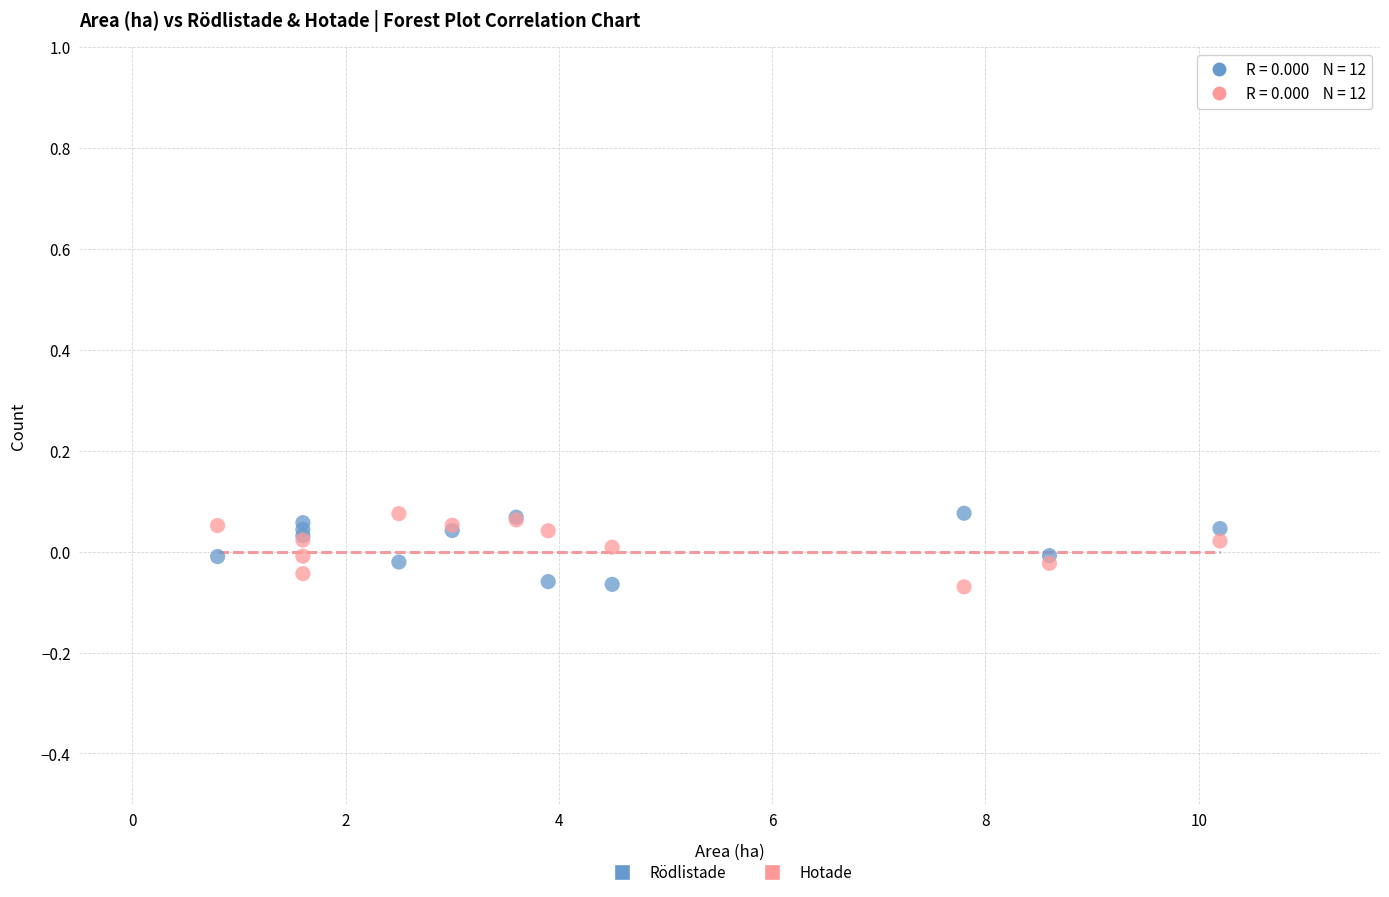

What is the X range (max minus min) for the scatter plot?

9.4